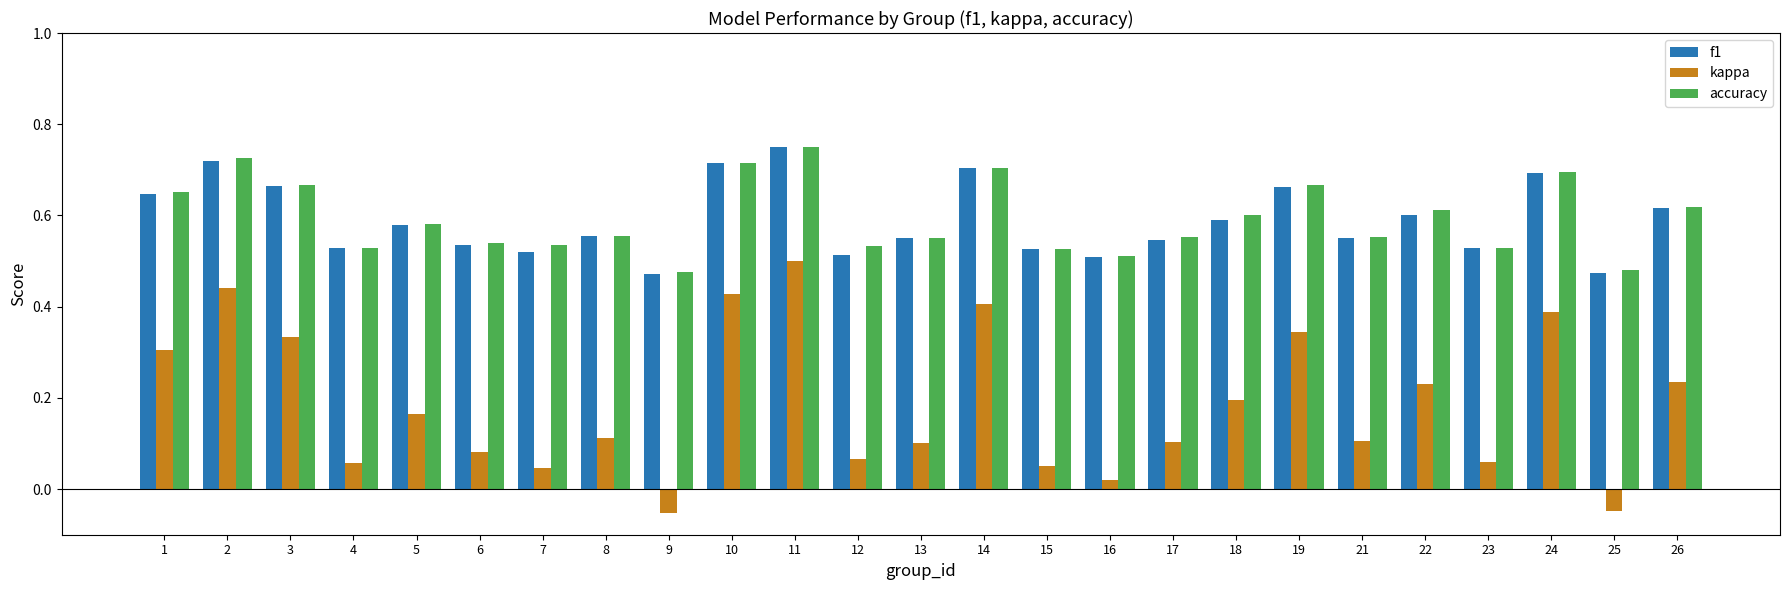

At which label is kappa closest to 0?

16